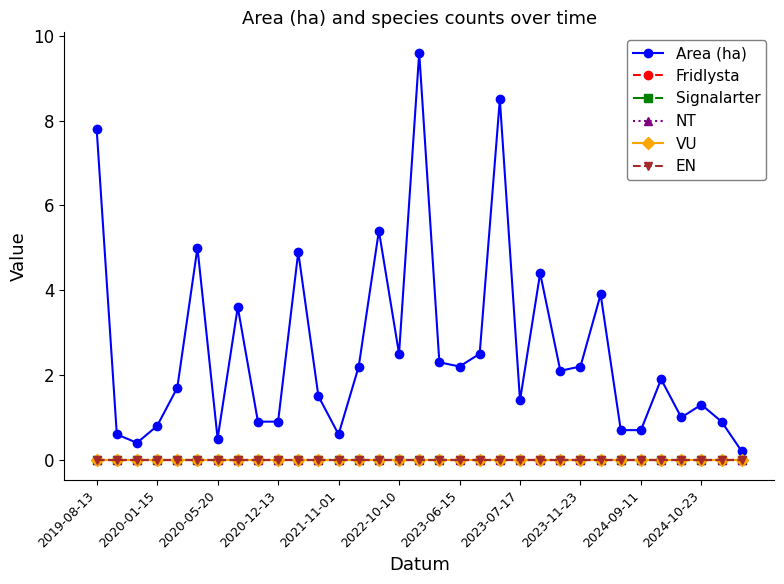

Which series has the largest range (max minus min)?

Area (ha)